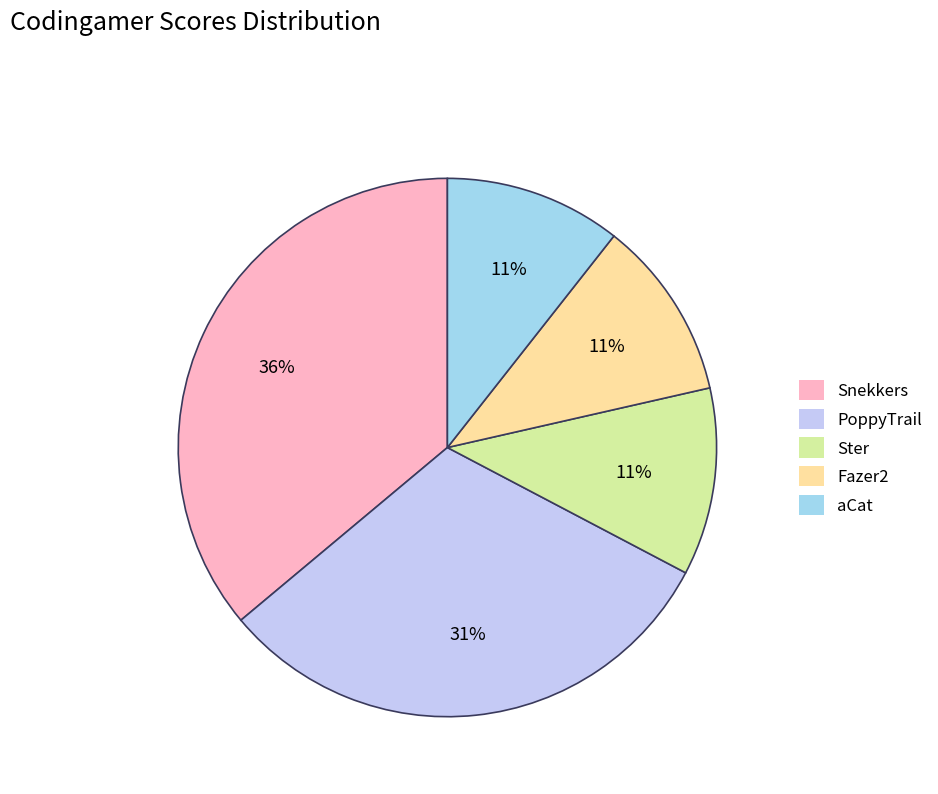

Which category has the biggest portion of the pie?

Snekkers